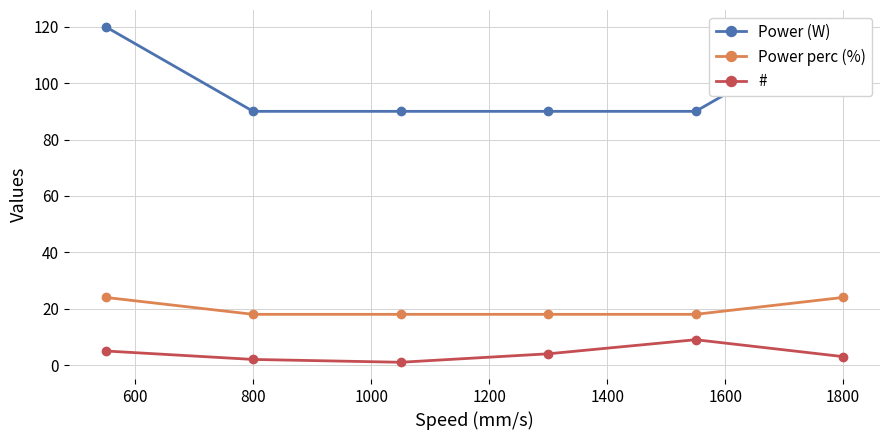

True or false: Power (W) and # intersect in this chart.

False